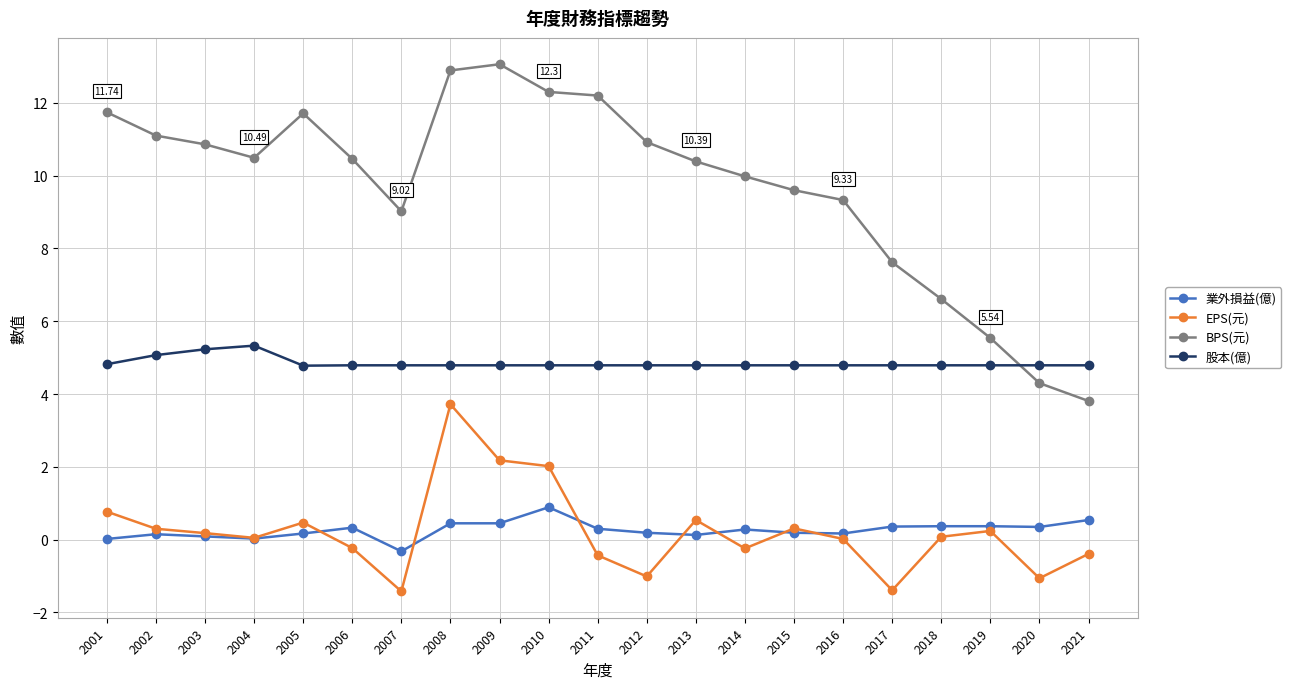

Is this an area chart (filled region under the line)?

No